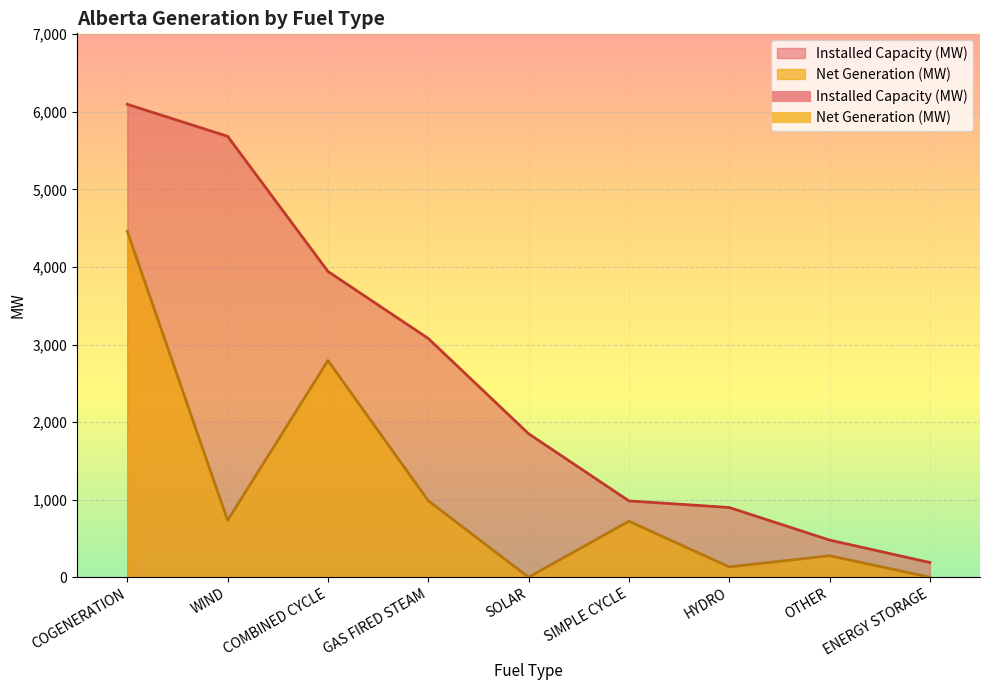

True or false: Net Generation (MW) and Installed Capacity (MW) intersect in this chart.

False